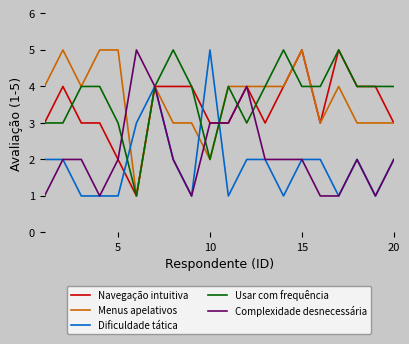

Reading right to left, what are all the values shown in this chart?

Navegação intuitiva: 3	4	4	5	3	5	4	3	4	3	3	4	4	4	1	2	3	3	4	3
Menus apelativos: 3	3	3	4	3	5	4	4	4	4	2	3	3	4	1	5	5	4	5	4
Dificuldade tática: 2	1	2	1	2	2	1	2	2	1	5	1	2	4	3	1	1	1	2	2
Usar com frequência: 4	4	4	5	4	4	5	4	3	4	2	4	5	4	1	3	4	4	3	3
Complexidade desnecessária: 2	1	2	1	1	2	2	2	4	3	3	1	2	4	5	2	1	2	2	1